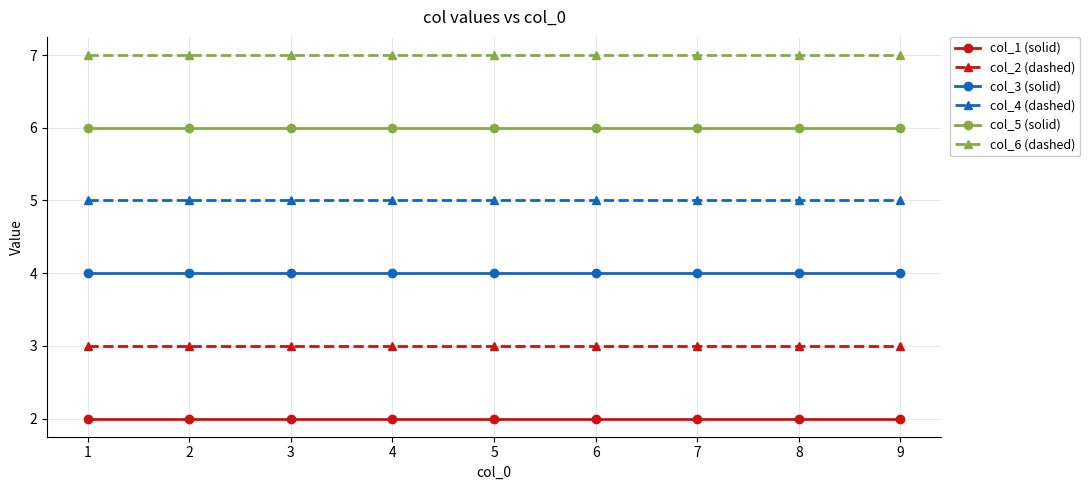

List the series in order of their peak value, highest first.

col_6 (dashed), col_5 (solid), col_4 (dashed), col_3 (solid), col_2 (dashed), col_1 (solid)